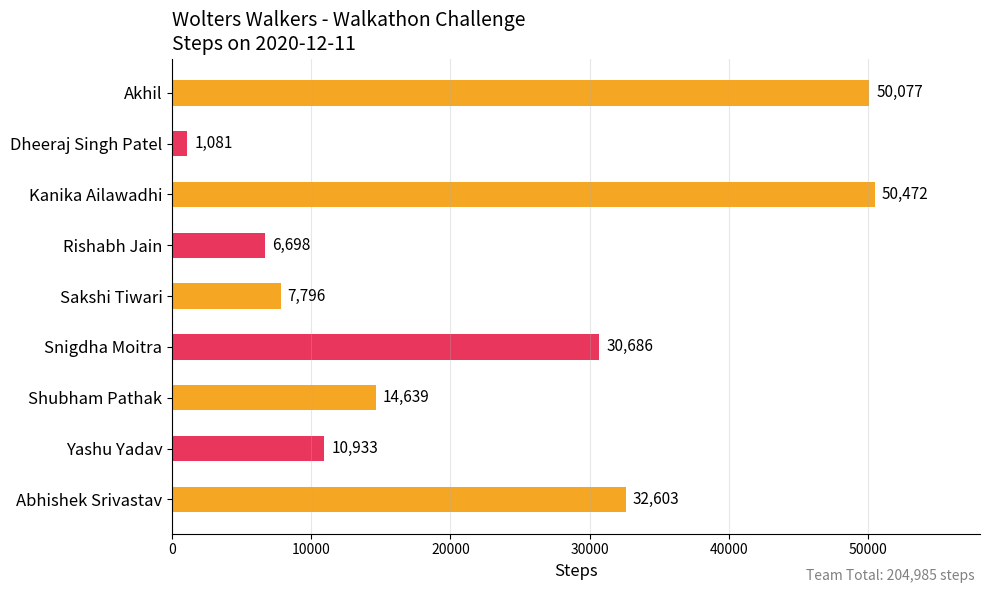

Rank the categories by value from lowest to highest.

Dheeraj Singh Patel, Rishabh Jain, Sakshi Tiwari, Yashu Yadav, Shubham Pathak, Snigdha Moitra, Abhishek Srivastav, Akhil, Kanika Ailawadhi